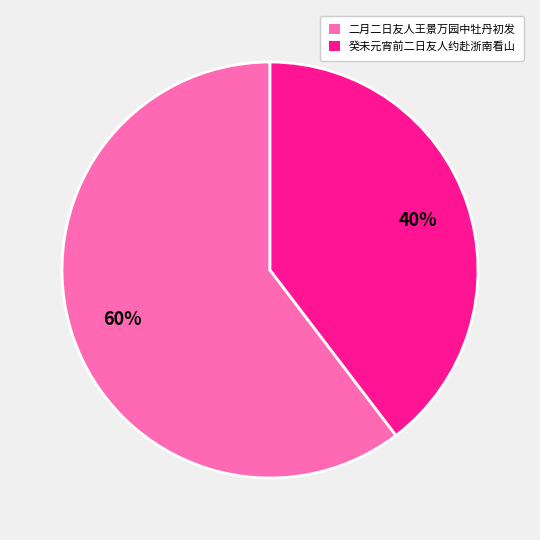

To the nearest percent, what is the combined percentage of 二月二日友人王景万园中牡丹初发 and 癸未元宵前二日友人约赴浙南看山?

100%